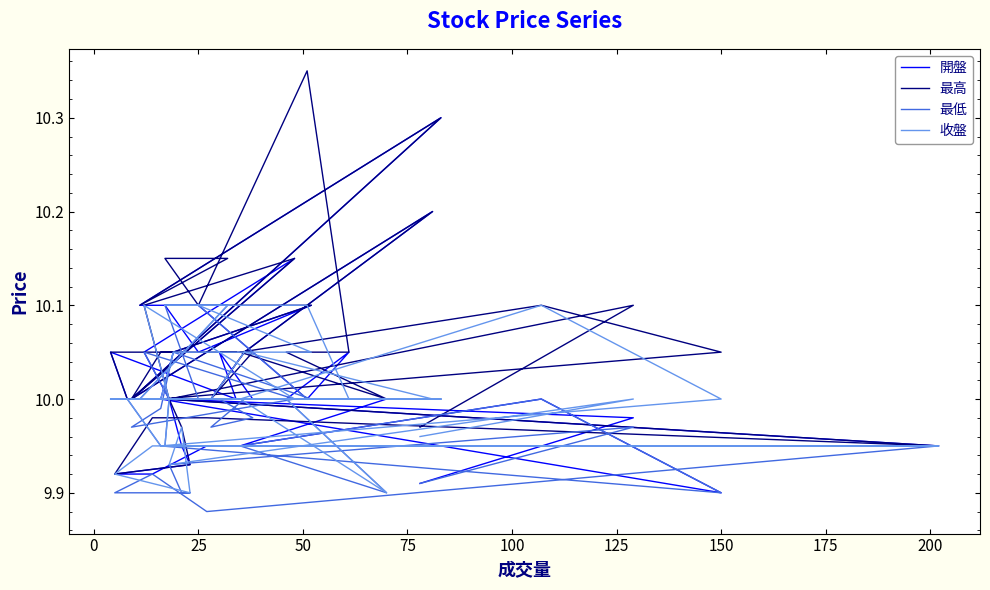

True or false: 最高 and 最低 intersect in this chart.

False